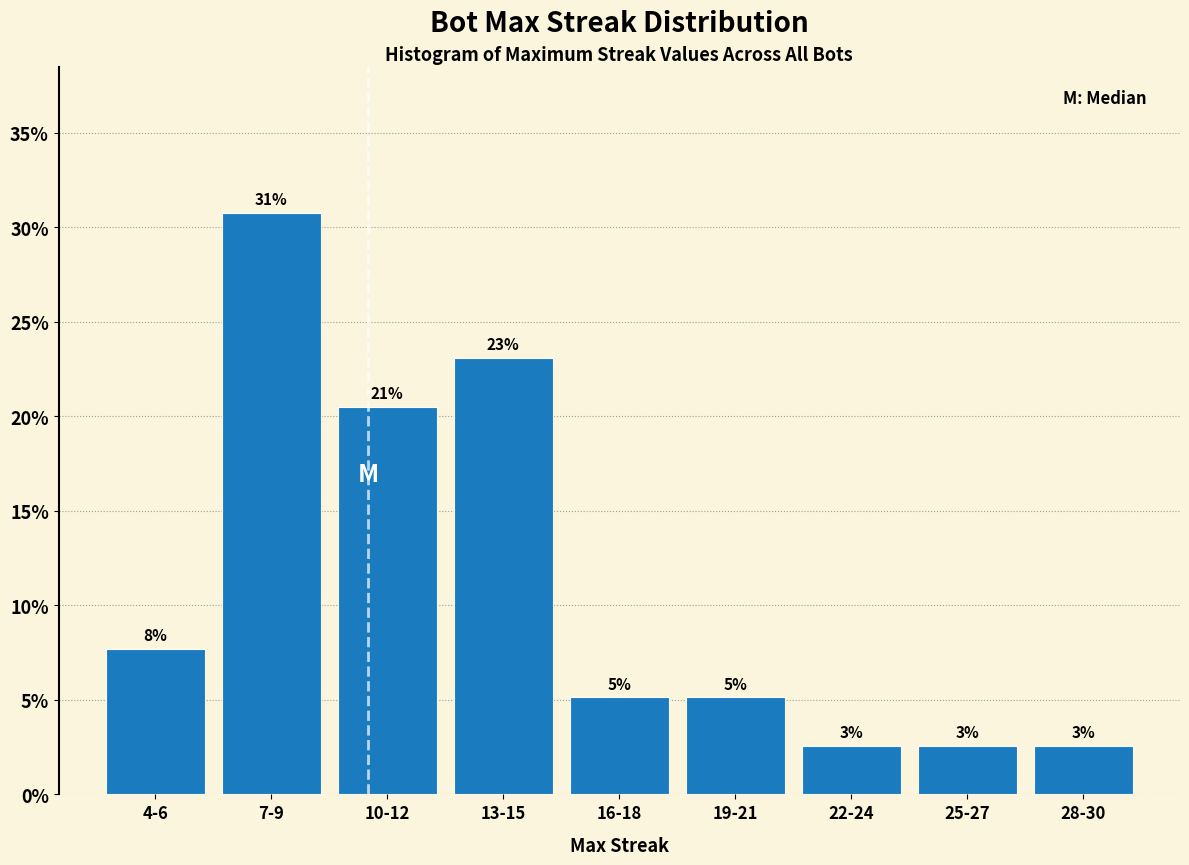

Does the chart contain any negative values?

No